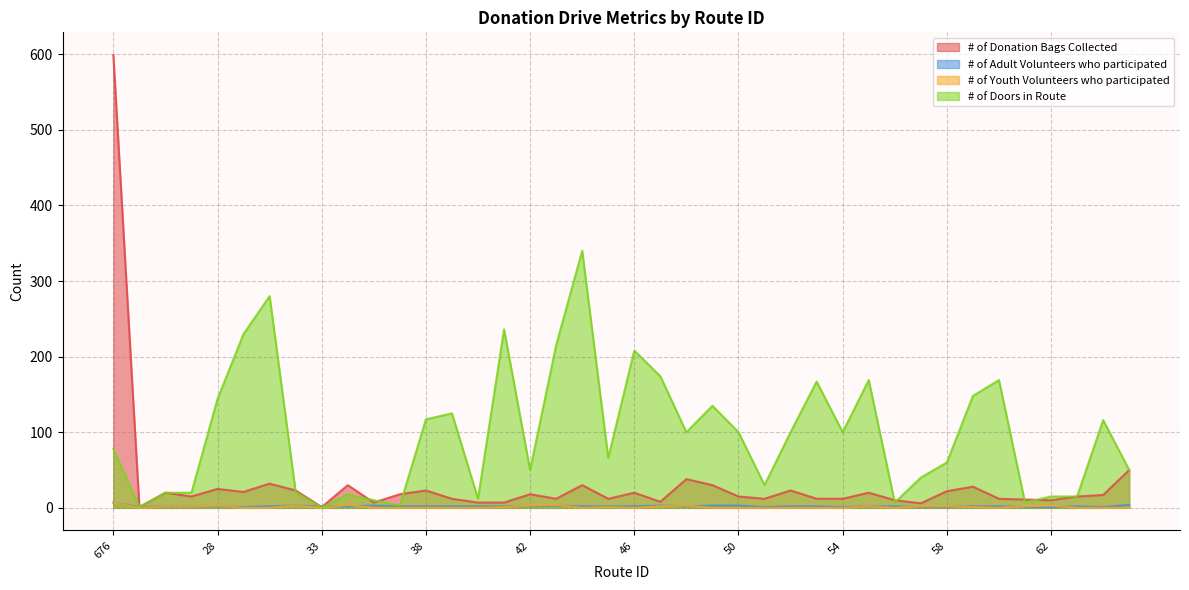

How many intersections are there between # of Donation Bags Collected and # of Adult Volunteers who participated?

2